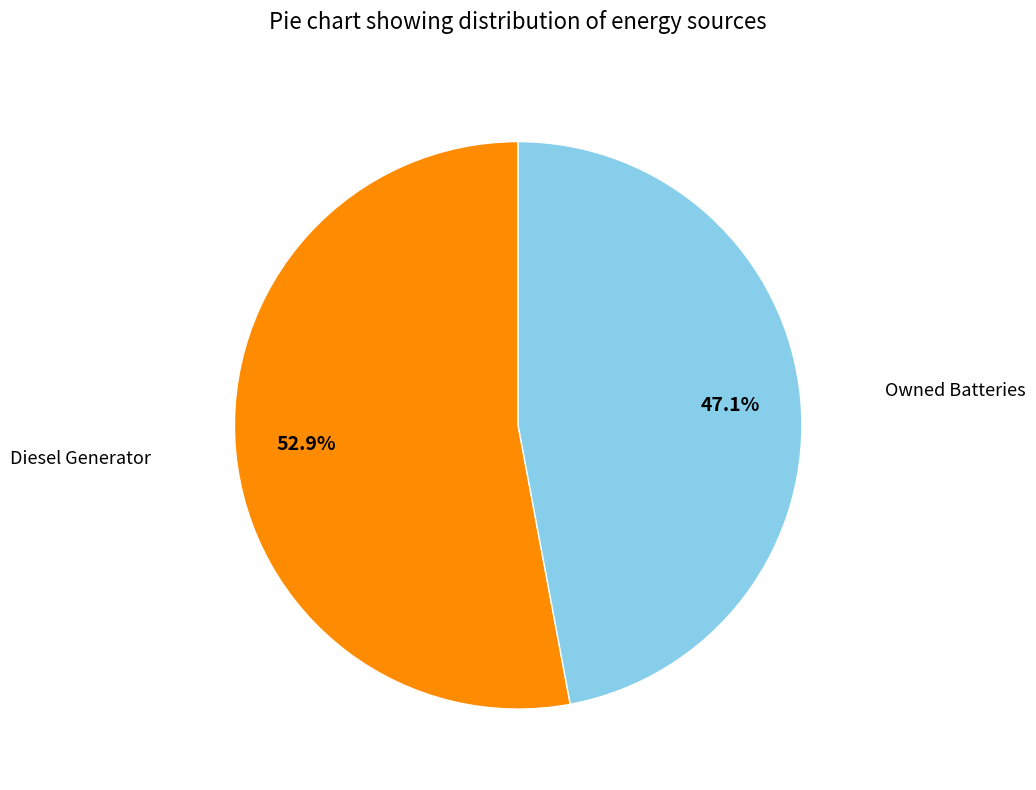

To the nearest percent, what is the difference between the largest and smallest slice percentages?

6%